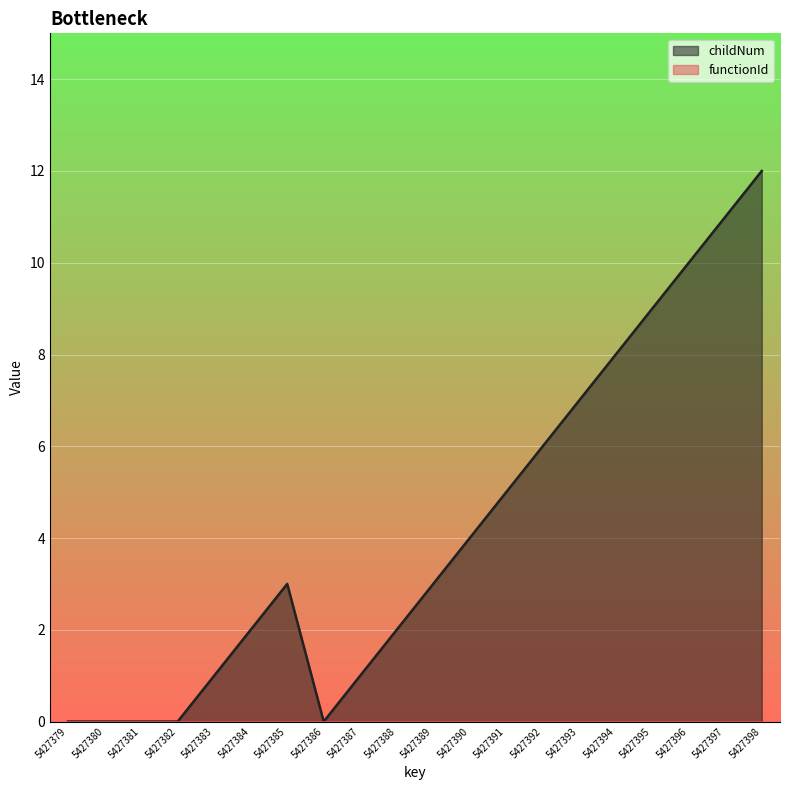

What is the value of the 10th point from the left?

2